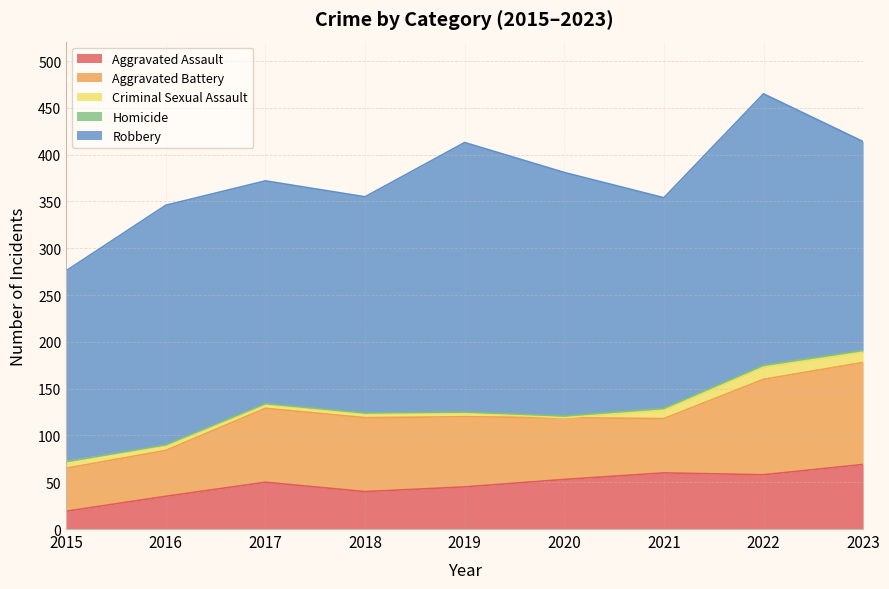

What is the total value across all series at 2019?

413